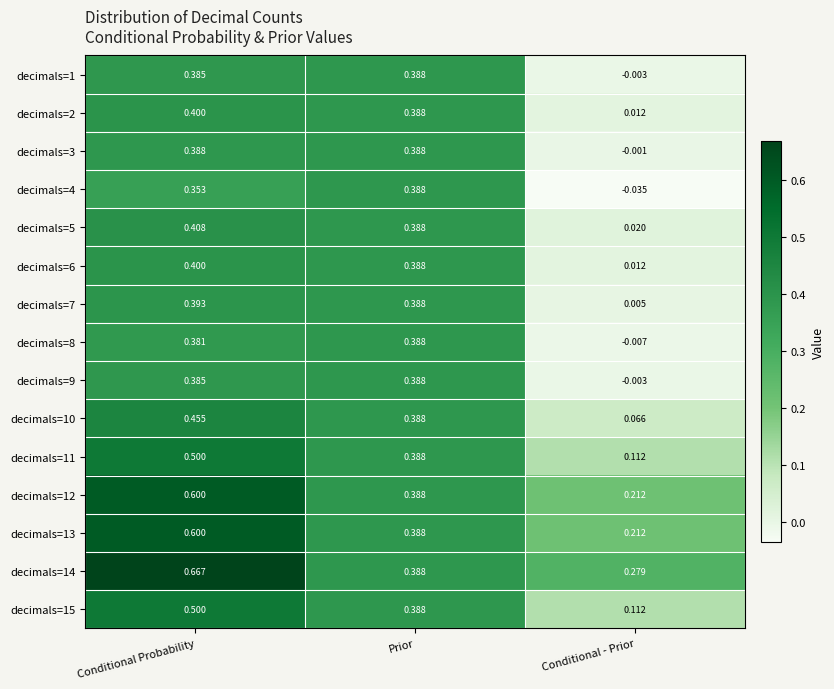

Is the value of decimals=9 at Conditional Probability greater than the value of decimals=13 at Conditional - Prior?

Yes